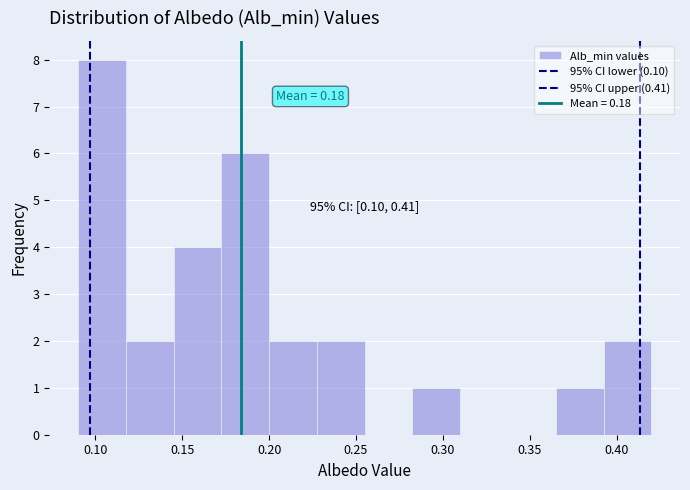

Which range on the x-axis has the tallest bar?

0.090 to 0.120